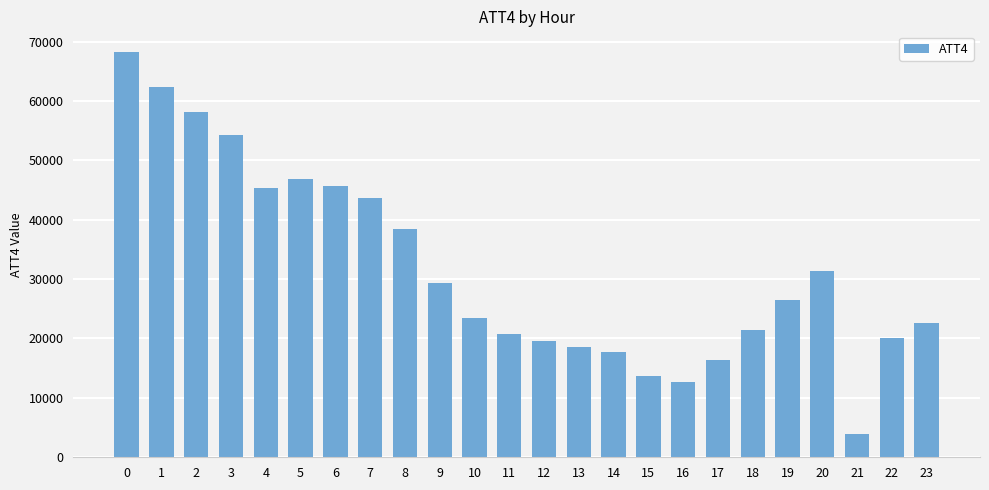

At which label is the value closest to 36150?

8